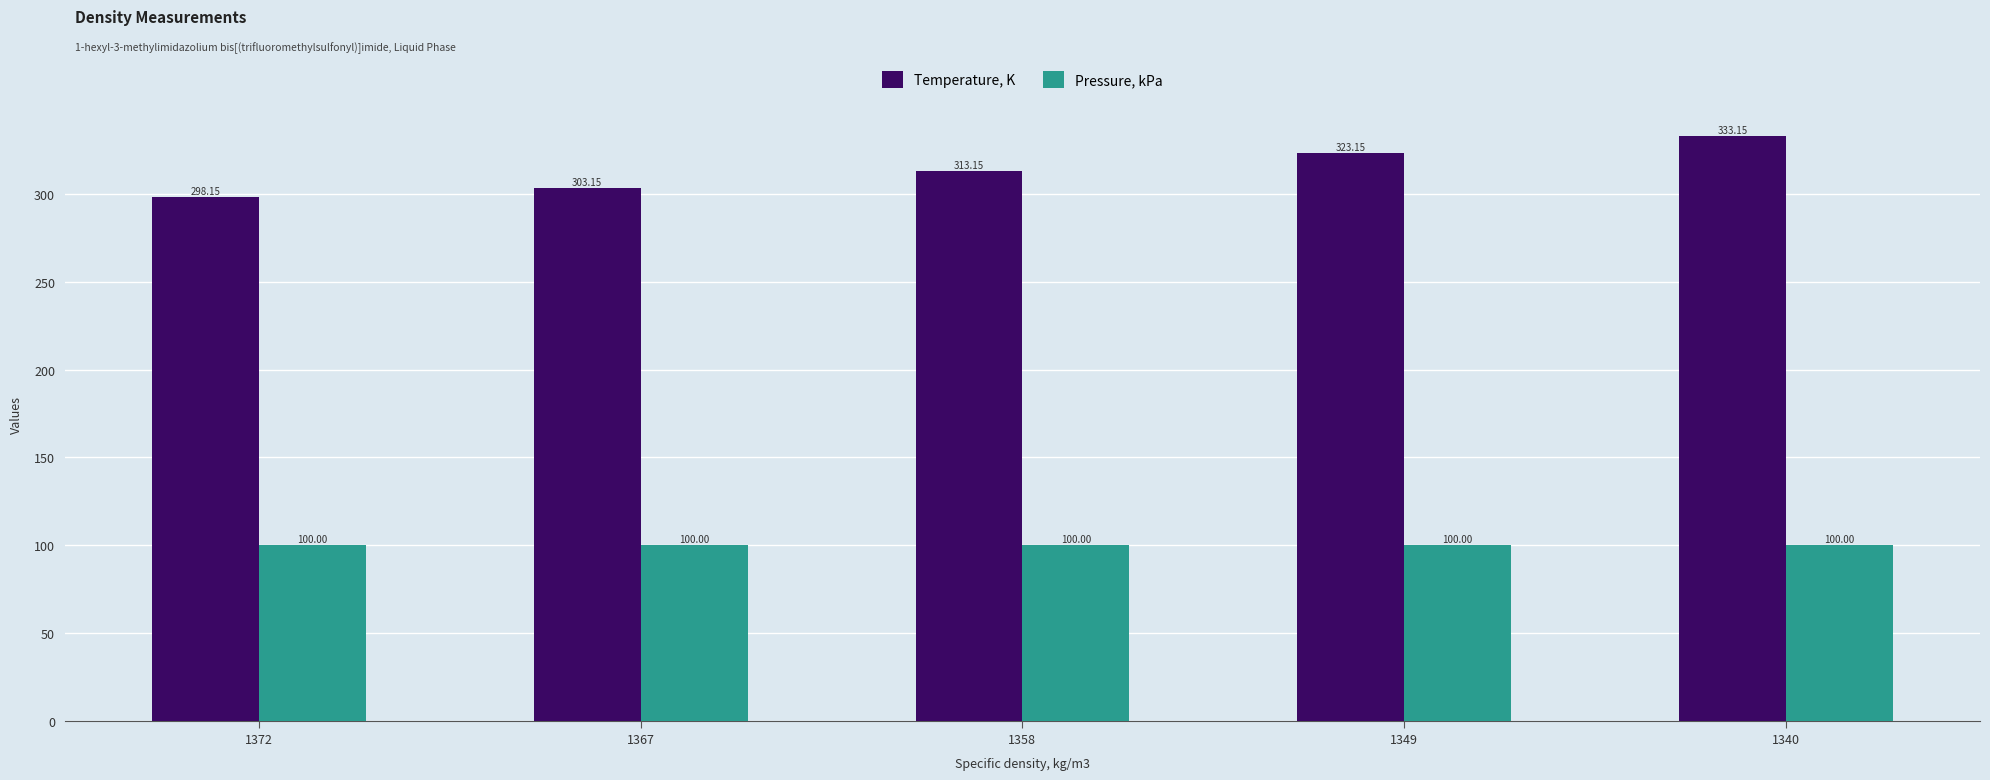

Which series has the widest spread of values?

Temperature, K